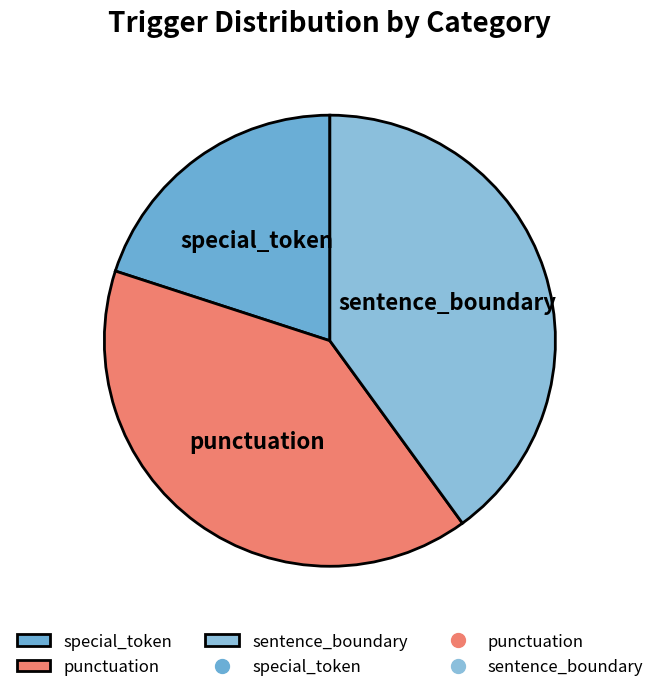

The sentence_boundary slice represents 32% of the pie. True or false?

False